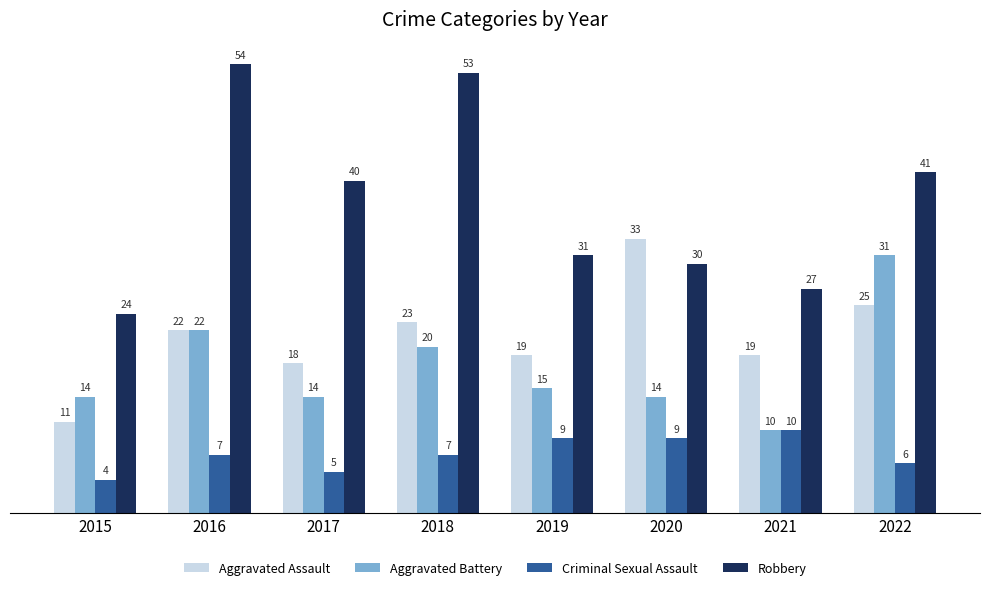

How many groups of bars are there?

8